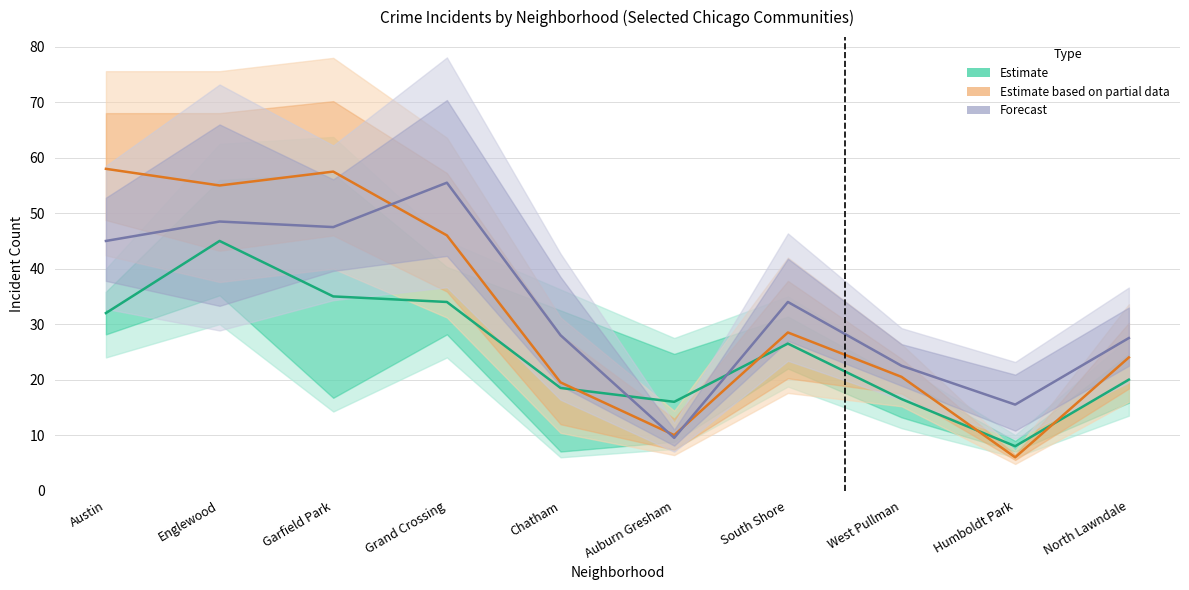

What is the spread (max minus min) of values at Auburn Gresham?

6.5